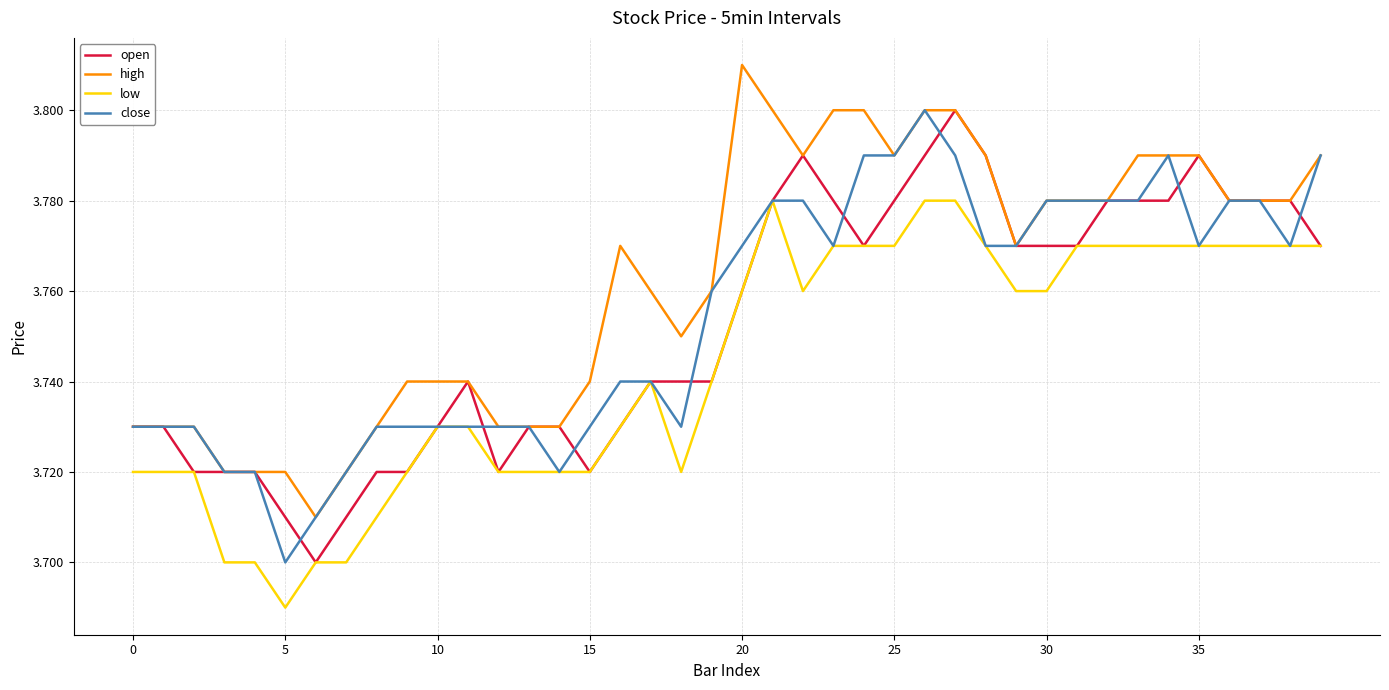

Which series has the largest total across all categories?

high